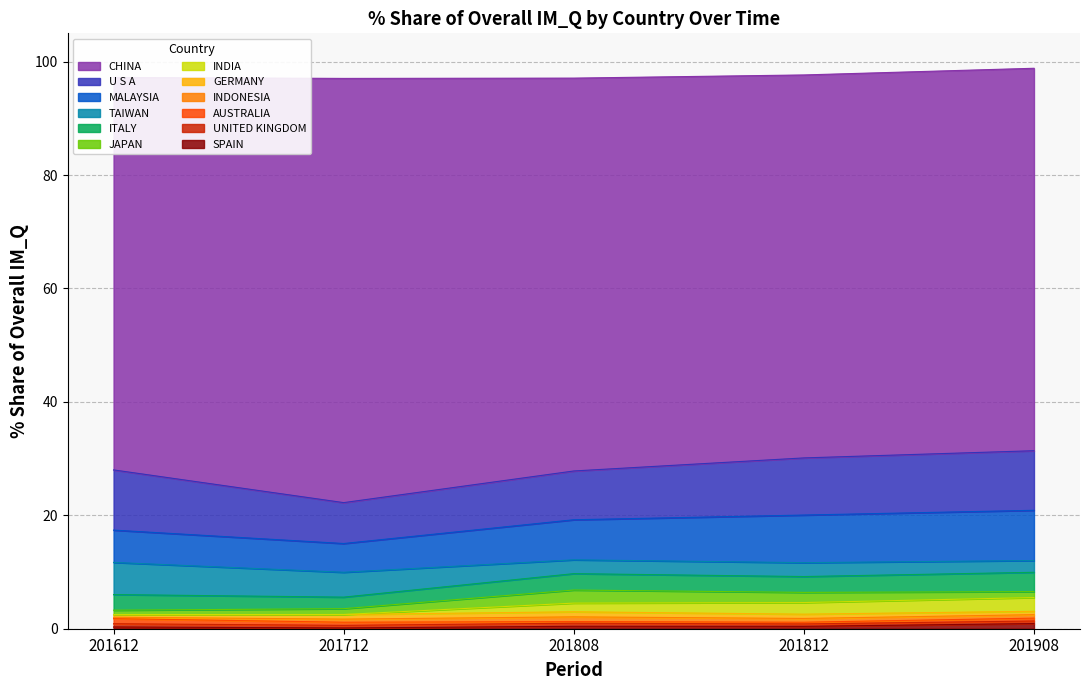

The value of 201612_% Share at AUSTRALIA is 0.9. True or false?

True